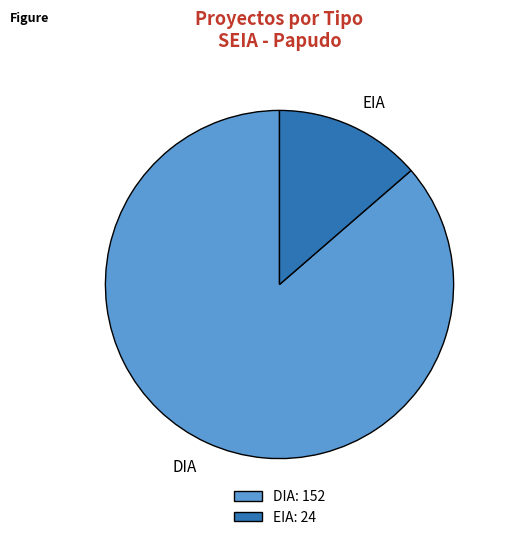

Is it true that DIA is 86% of the pie?

True